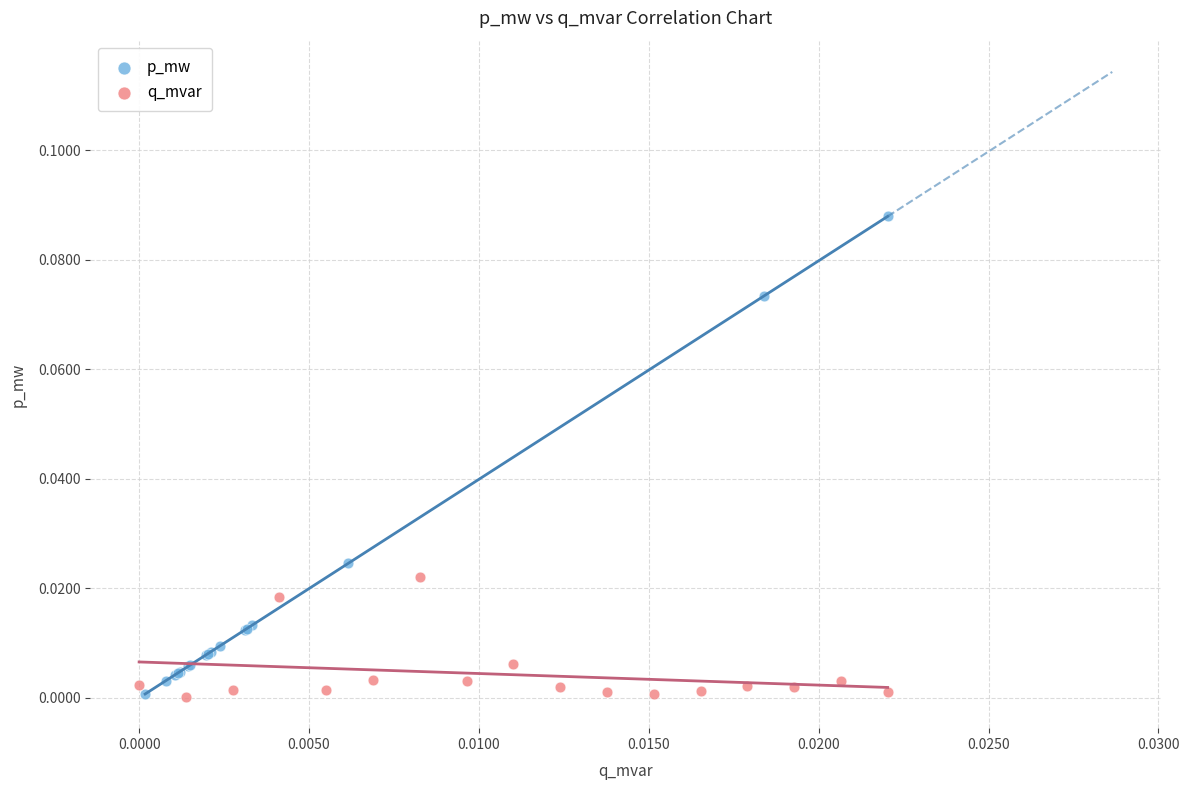

Which series contains the highest Y value?

p_mw